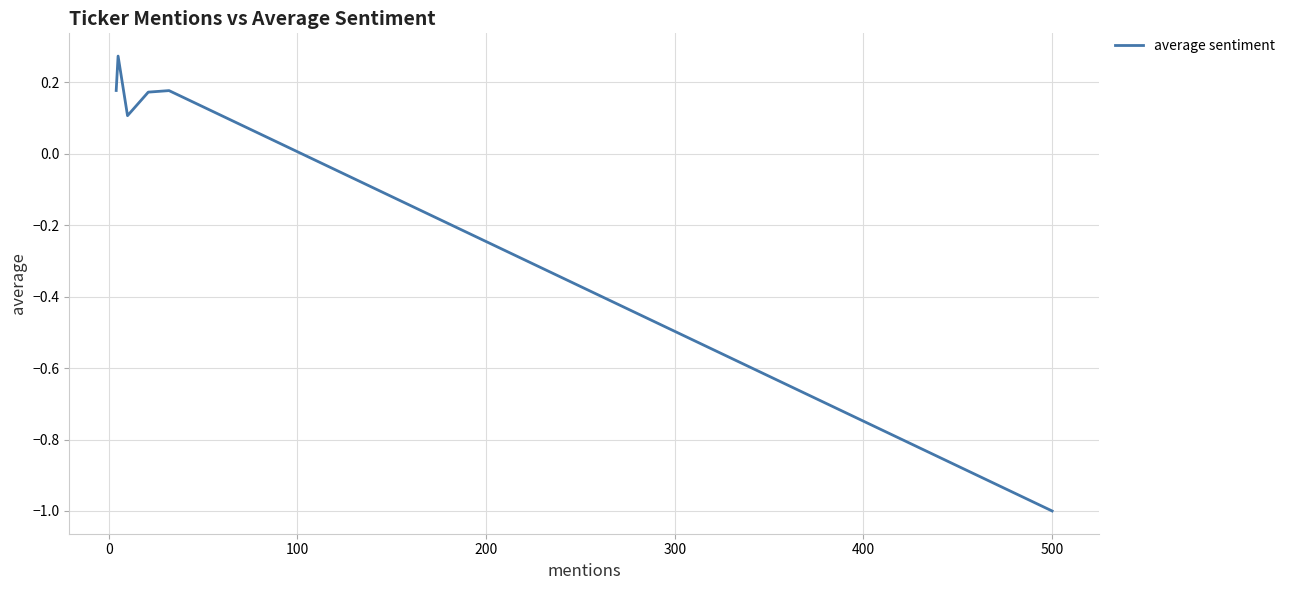

True or false: the data has more than 2 interior local peaks.

False